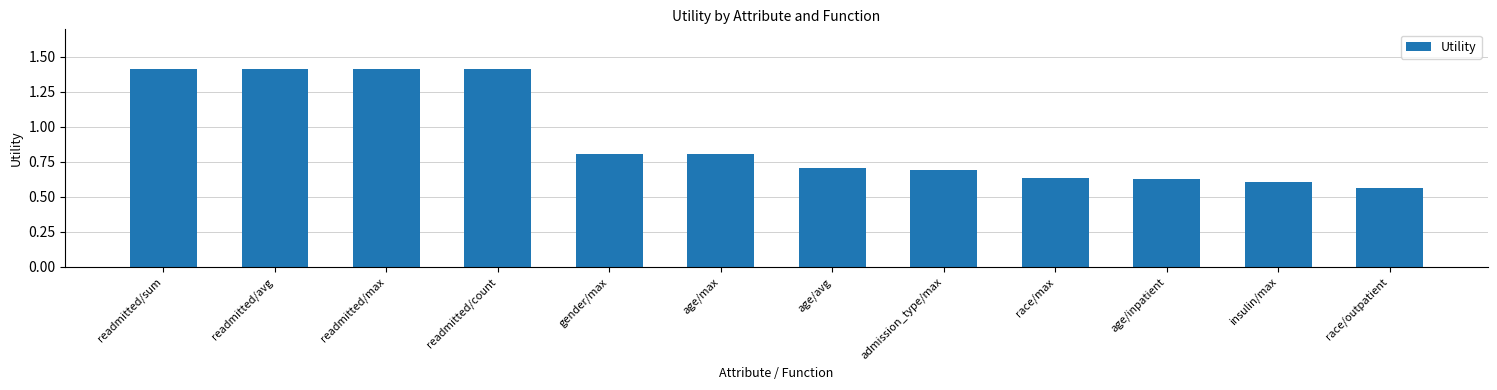

What is the greatest value displayed?

1.4